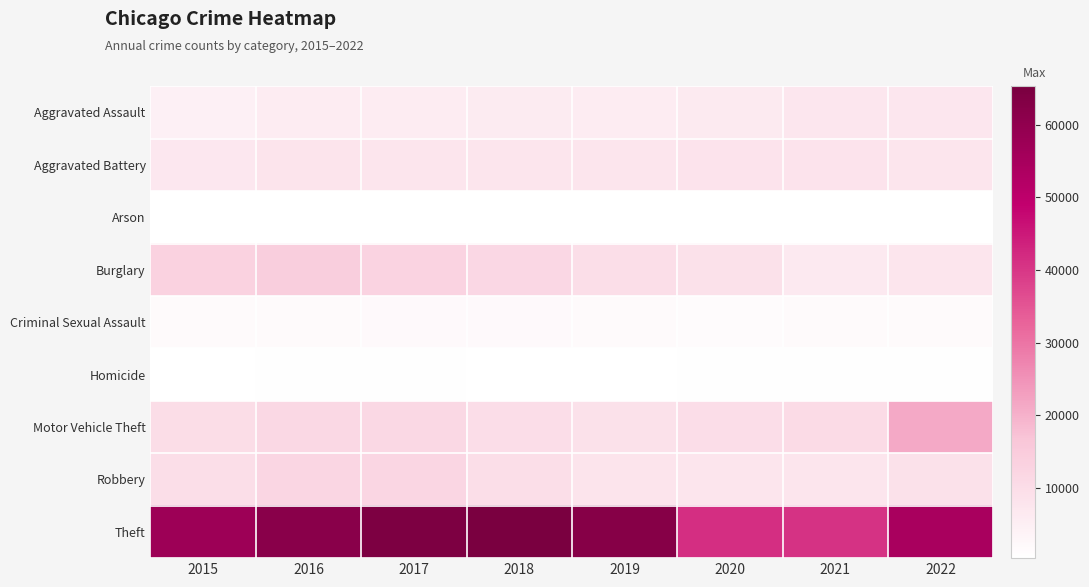

Reading right to left, list all the values displayed in this chart.

Aggravated Assault: 2022=7271	2021=7243	2020=6263	2019=5840	2018=6001	2017=5793	2016=5712	2015=4480
Aggravated Battery: 2022=7490	2021=8346	2020=8319	2019=7857	2018=7734	2017=7845	2016=8085	2015=7018
Arson: 2022=422	2021=527	2020=589	2019=376	2018=373	2017=444	2016=515	2015=448
Burglary: 2022=7580	2021=6659	2020=8757	2019=9639	2018=11746	2017=13001	2016=14289	2015=13184
Criminal Sexual Assault: 2022=1732	2021=1685	2020=1451	2019=1877	2018=1976	2017=1940	2016=1816	2015=1669
Homicide: 2022=709	2021=803	2020=787	2019=498	2018=589	2017=672	2016=786	2015=496
Motor Vehicle Theft: 2022=21384	2021=10596	2020=9953	2019=8977	2018=9983	2017=11380	2016=11286	2015=10068
Robbery: 2022=8966	2021=7919	2020=7855	2019=7994	2018=9679	2017=11880	2016=11960	2015=9638
Theft: 2022=54489	2021=40773	2020=41309	2019=62485	2018=65285	2017=64381	2016=61618	2015=57350